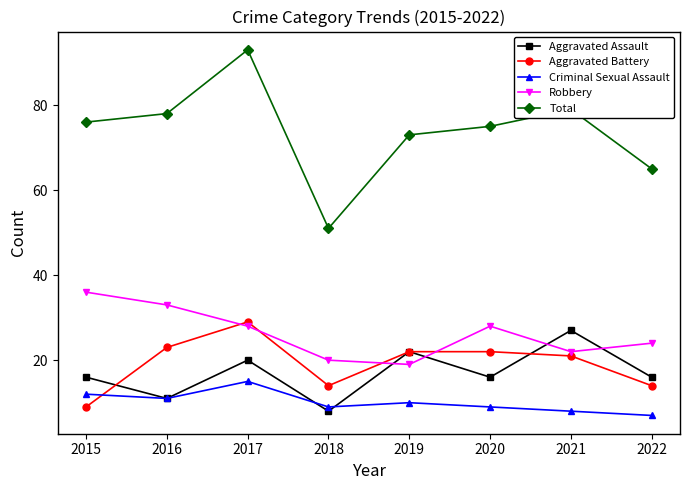

Reading right to left, what are all the values shown in this chart?

Aggravated Assault: 2022=16	2021=27	2020=16	2019=22	2018=8	2017=20	2016=11	2015=16
Aggravated Battery: 2022=14	2021=21	2020=22	2019=22	2018=14	2017=29	2016=23	2015=9
Criminal Sexual Assault: 2022=7	2021=8	2020=9	2019=10	2018=9	2017=15	2016=11	2015=12
Robbery: 2022=24	2021=22	2020=28	2019=19	2018=20	2017=28	2016=33	2015=36
Total: 2022=65	2021=79	2020=75	2019=73	2018=51	2017=93	2016=78	2015=76